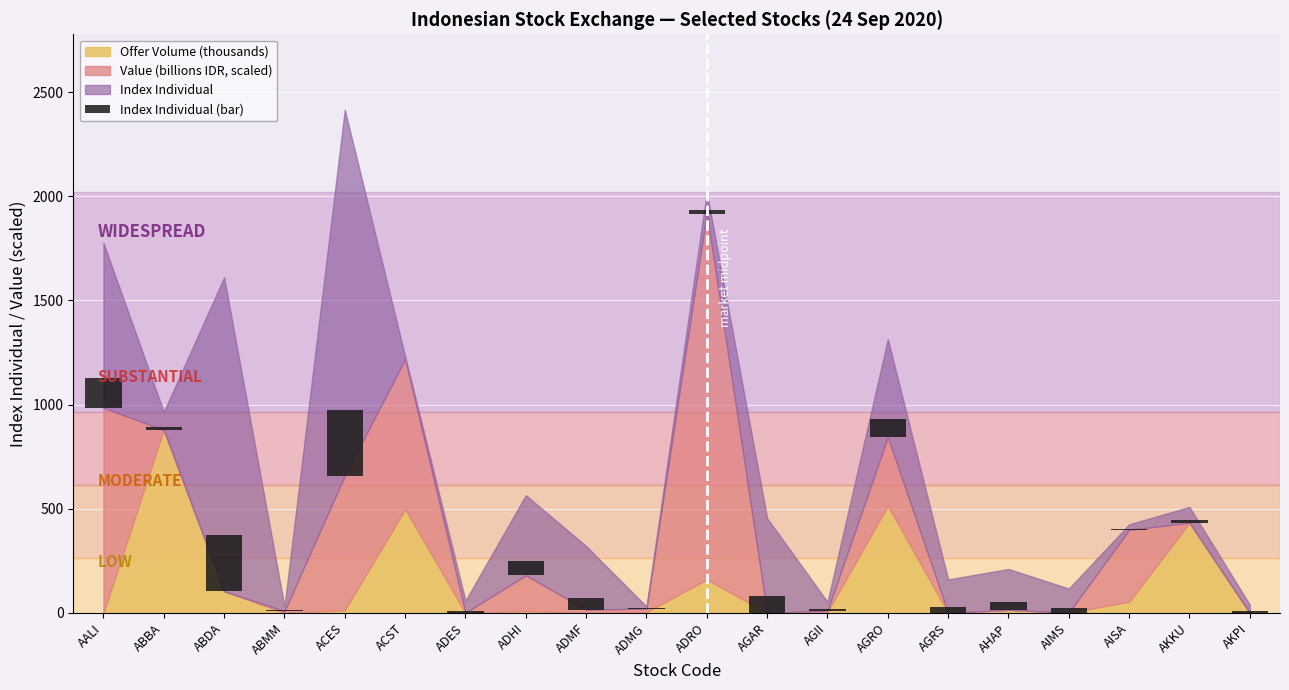

Which label corresponds to the largest value in the chart?

ACES